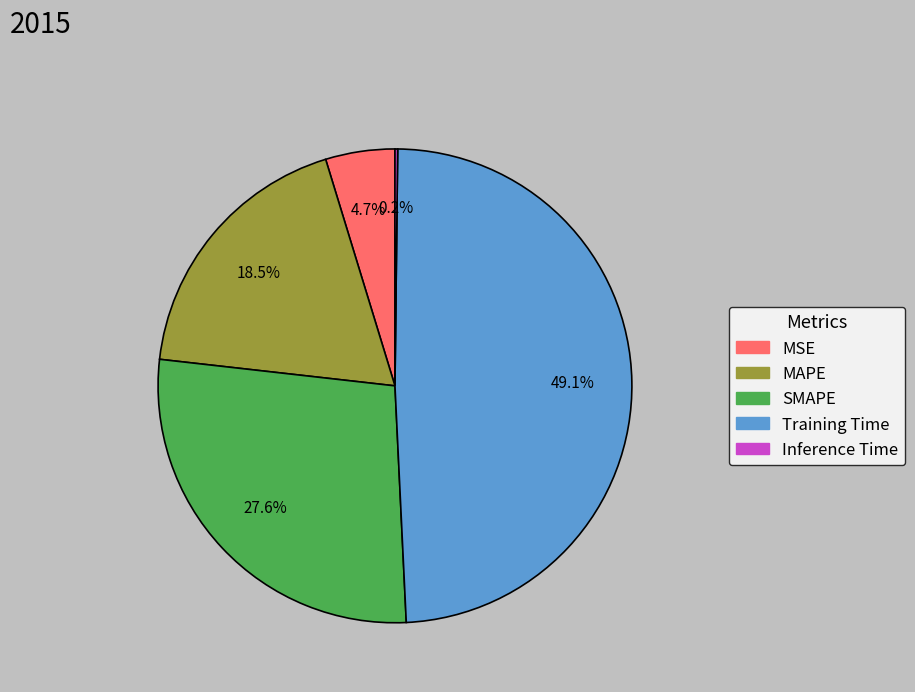

What is the largest slice in the pie chart?

Training Time